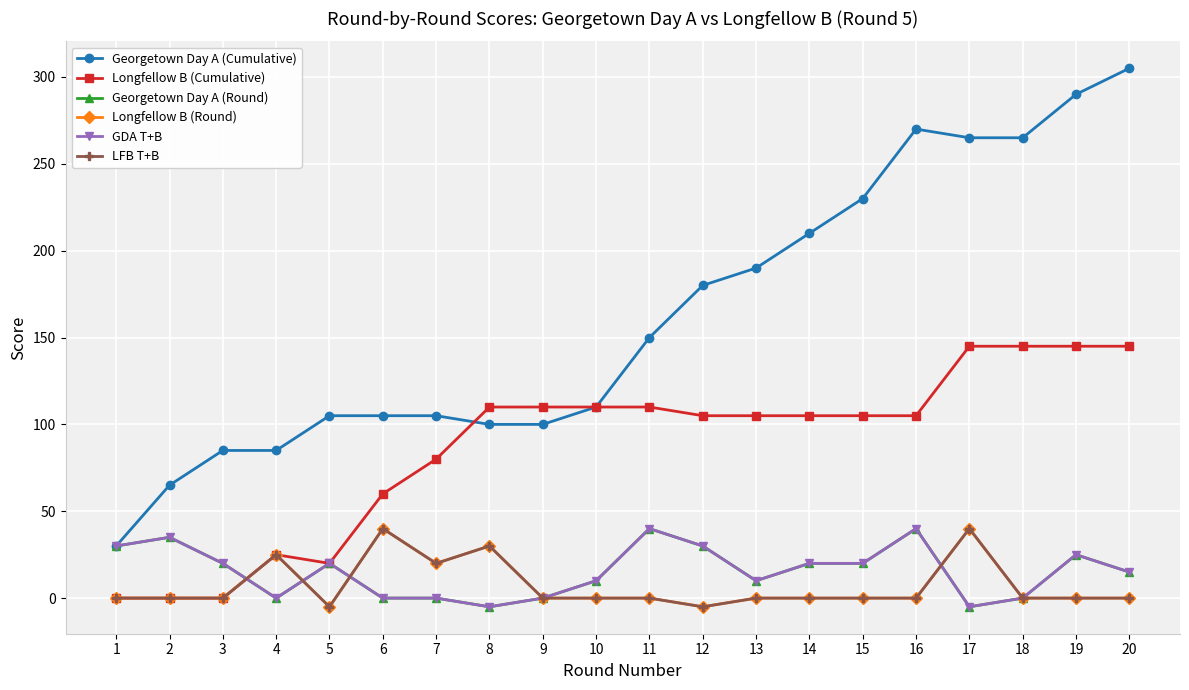

True or false: LFB T+B and Georgetown Day A (Cumulative) intersect in this chart.

False